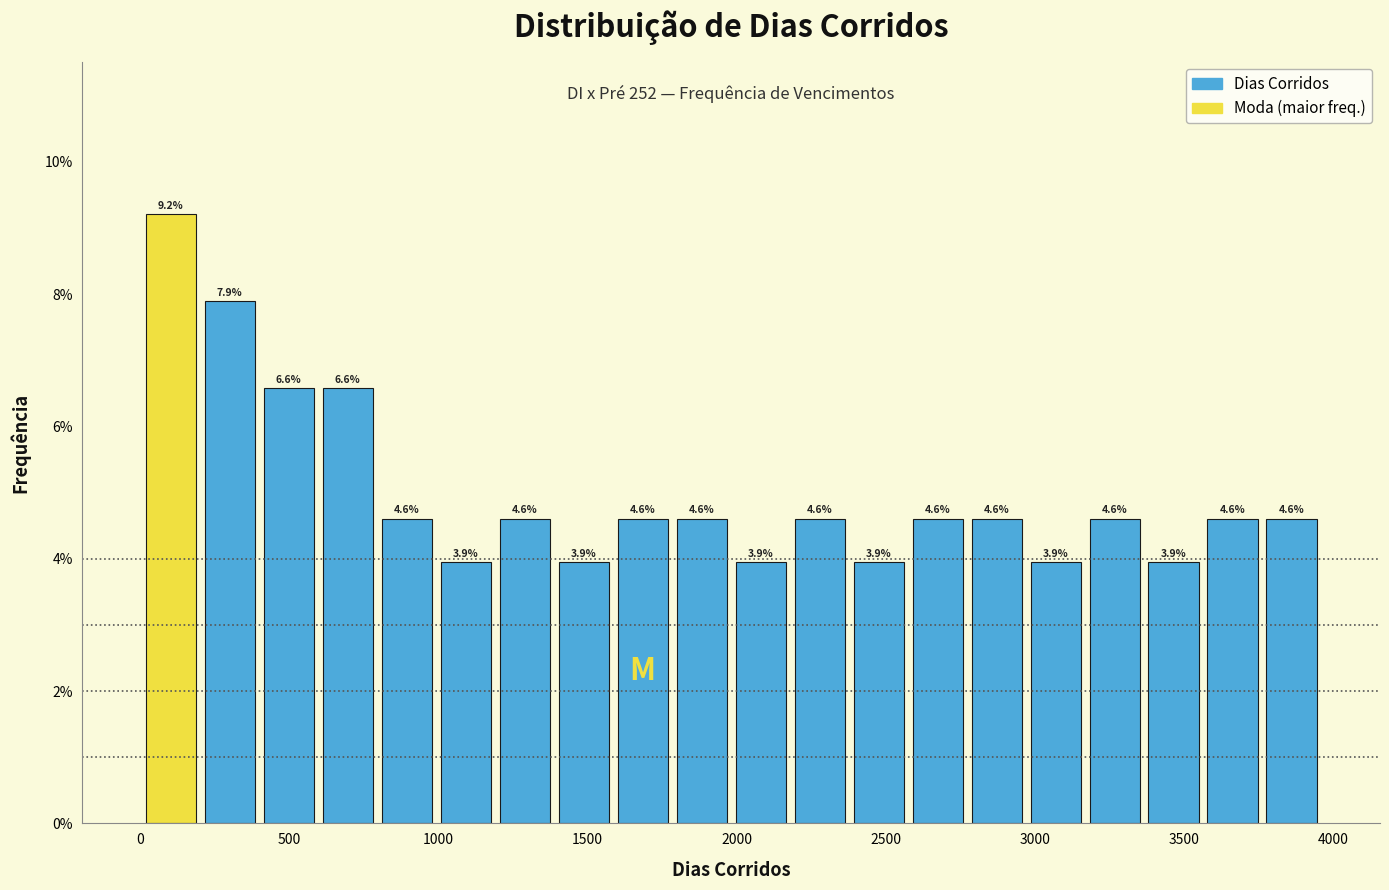

Read against the x-axis, roughly where is the centre of the tallest bar?

100